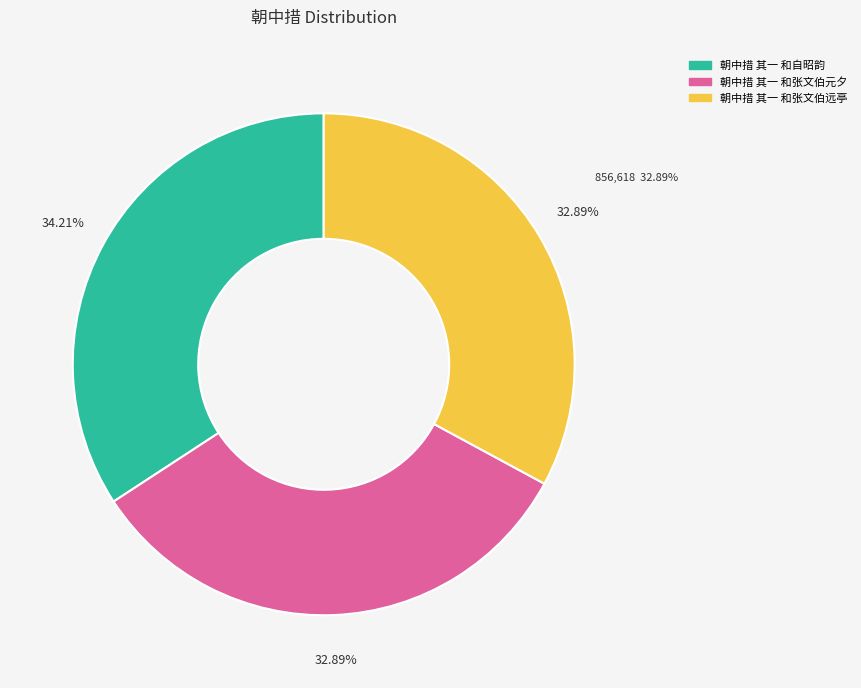

To the nearest percent, what portion does 朝中措 其一 和自昭韵 represent?

34%